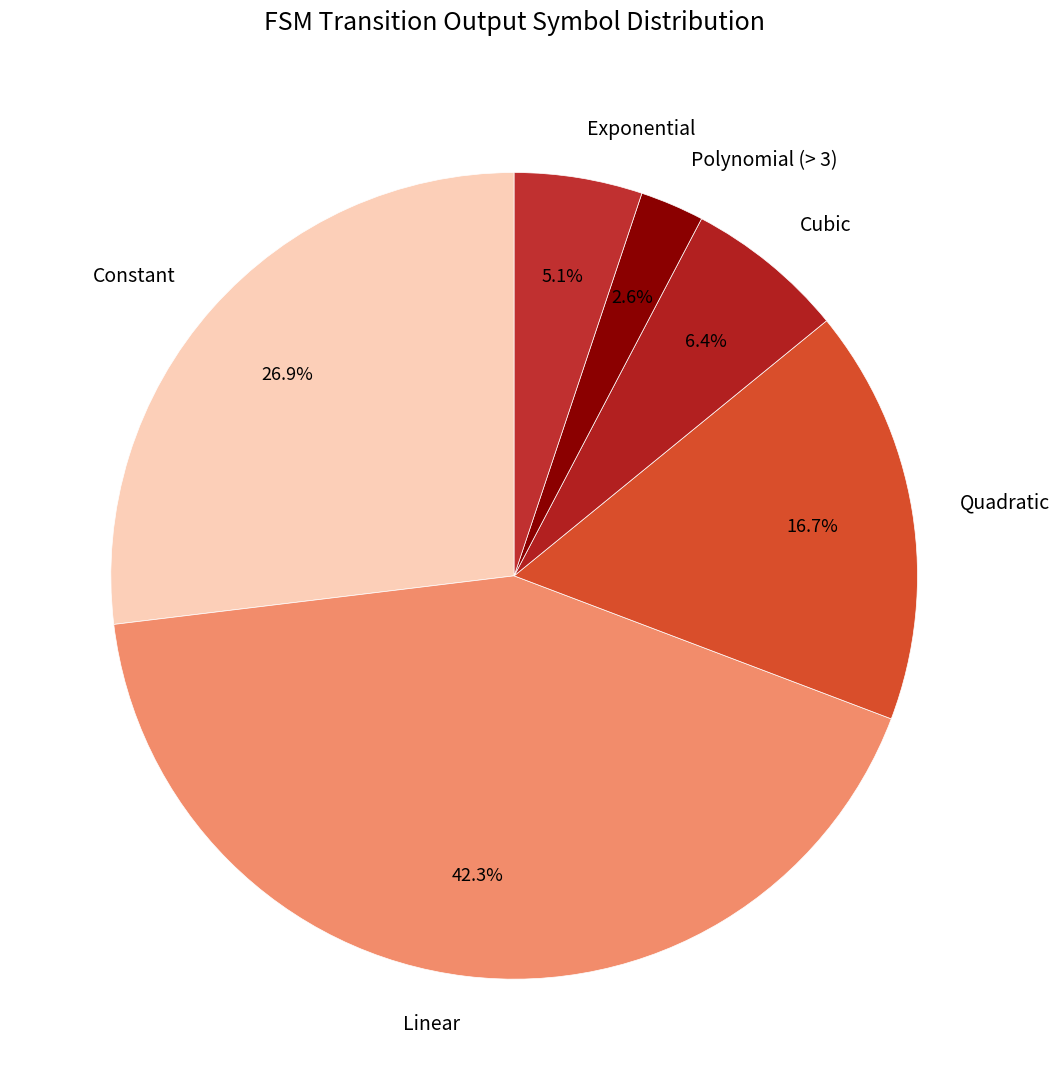

What is the total percentage of Linear and Exponential?

47.4%